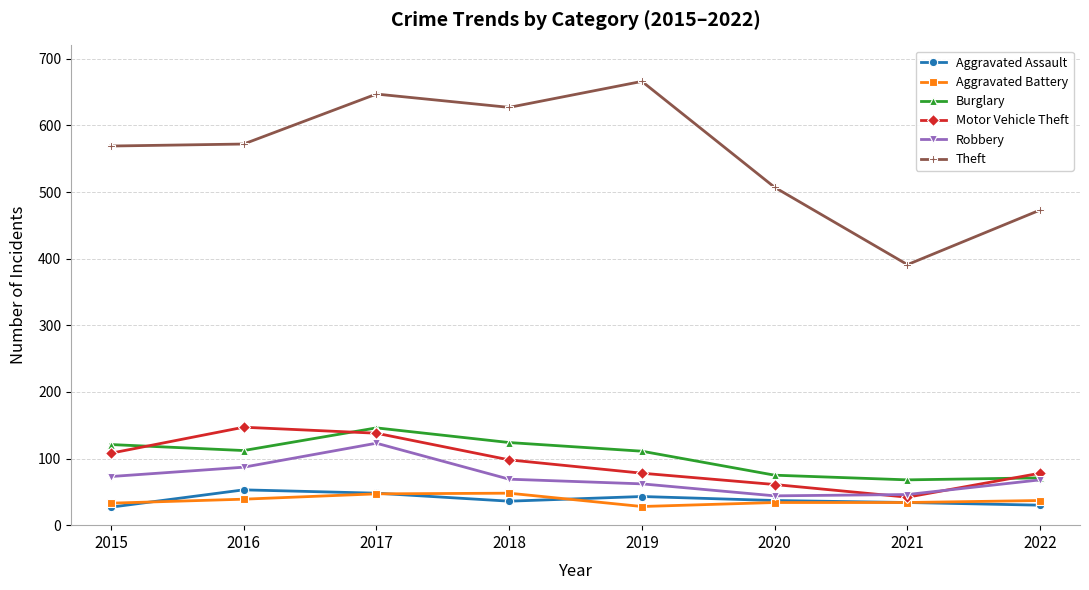

What is the value of the Burglary point at the 3rd from the left?

146